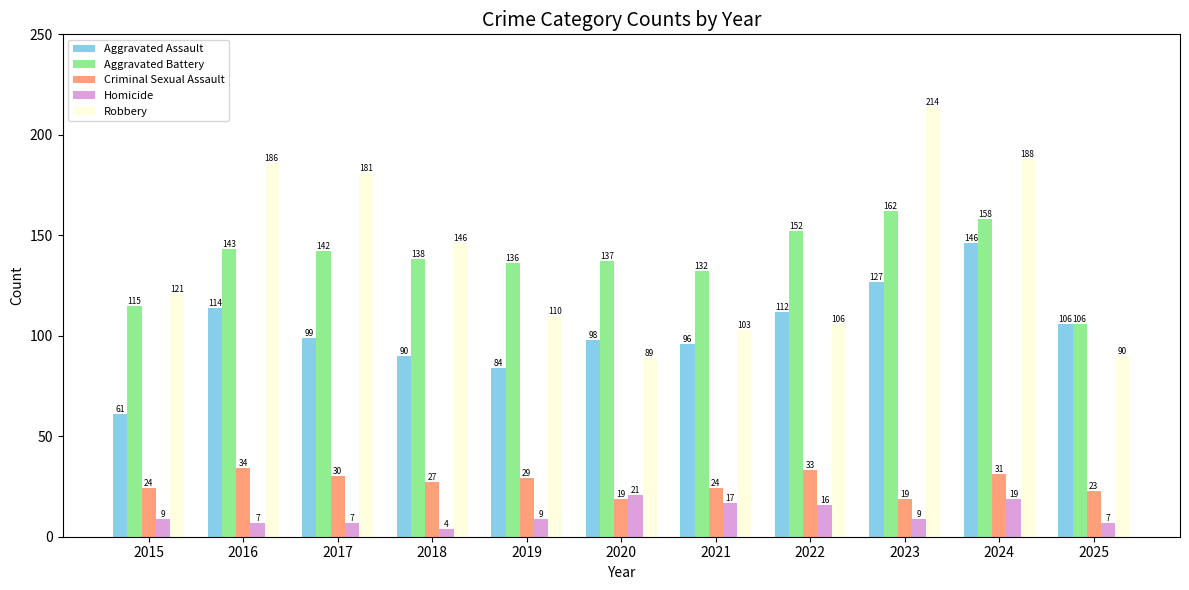

Which series has the widest spread of values?

Robbery